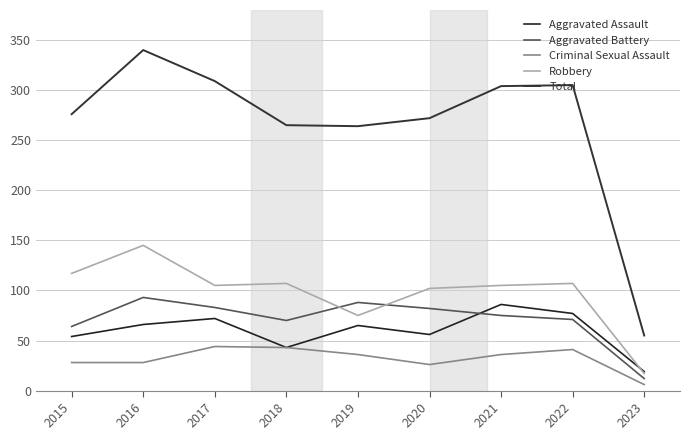

True or false: Aggravated Battery and Criminal Sexual Assault cross at least once.

False